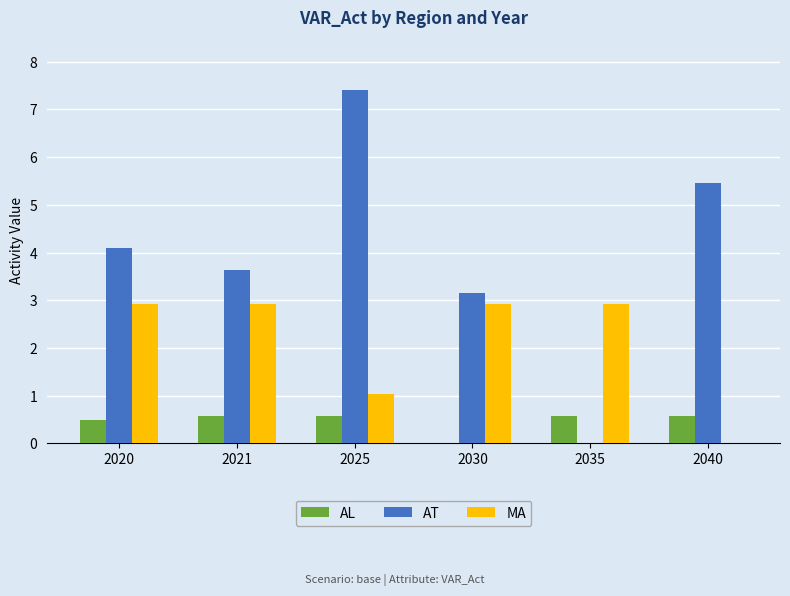

Does the chart contain stacked bars?

No